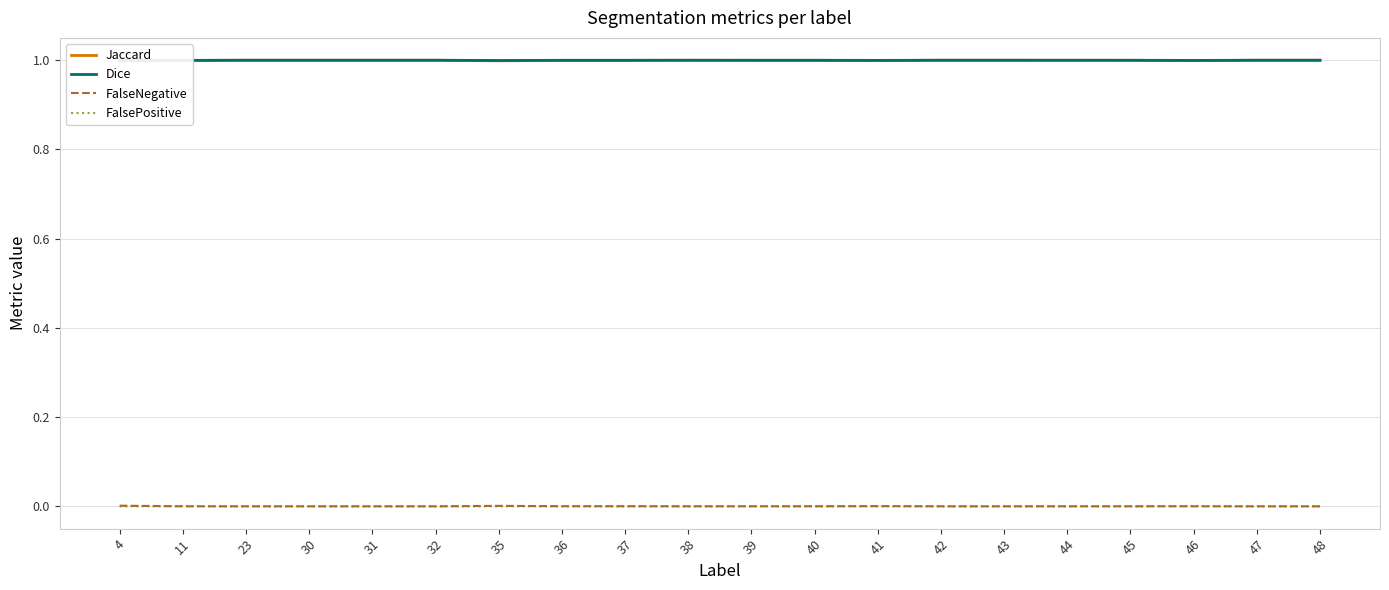

Is it true that FalseNegative equals 0.0 at 11?

True